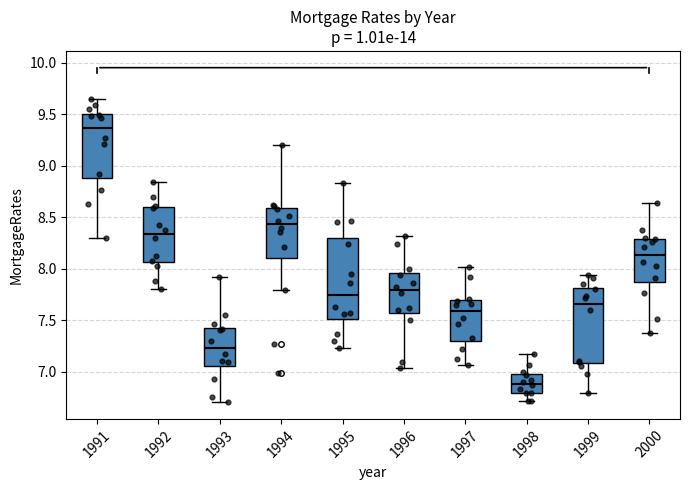

Which box's median line is the highest?

1991